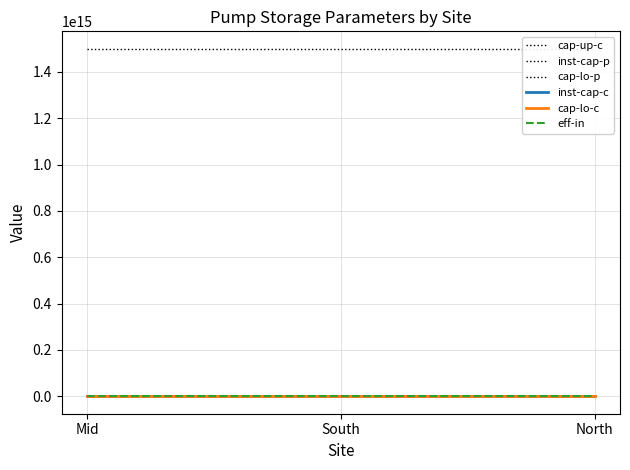

At which category is the sum across all series the highest?

Mid